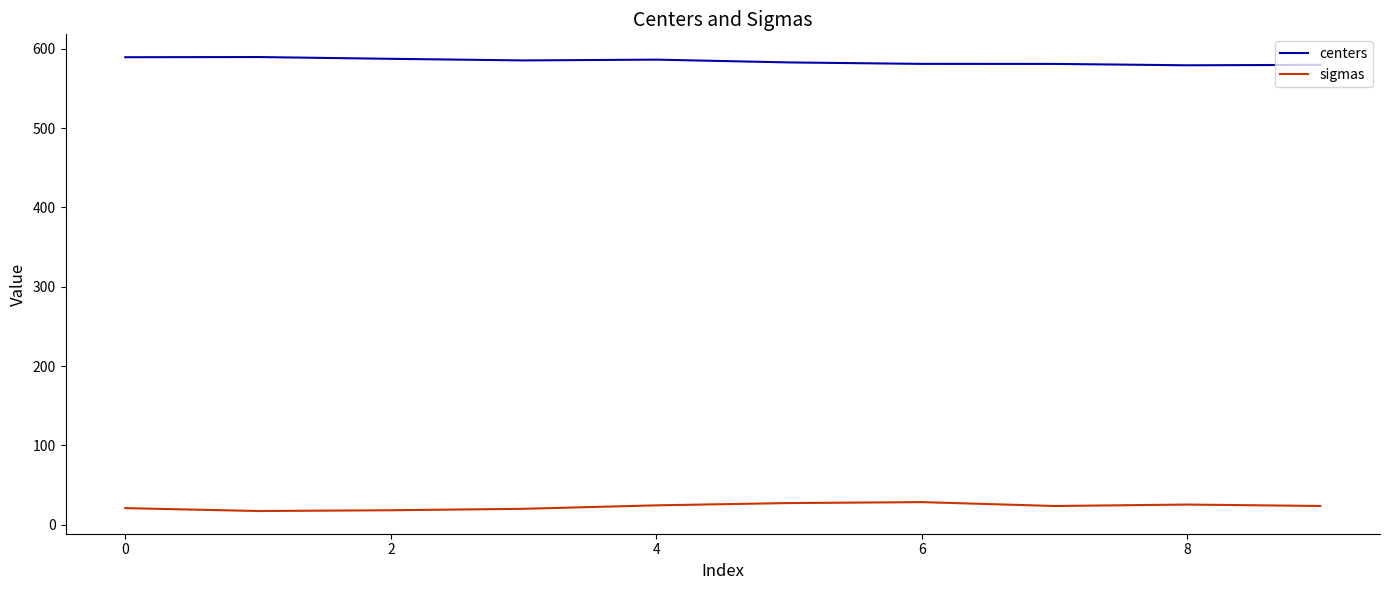

Which series has the largest total across all categories?

centers